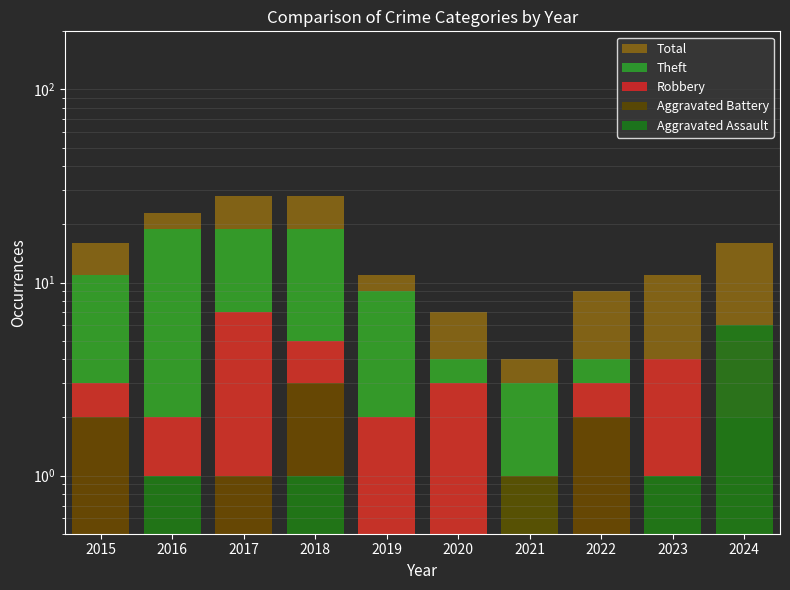

Which category has the lowest value in the Aggravated Battery series?

2019